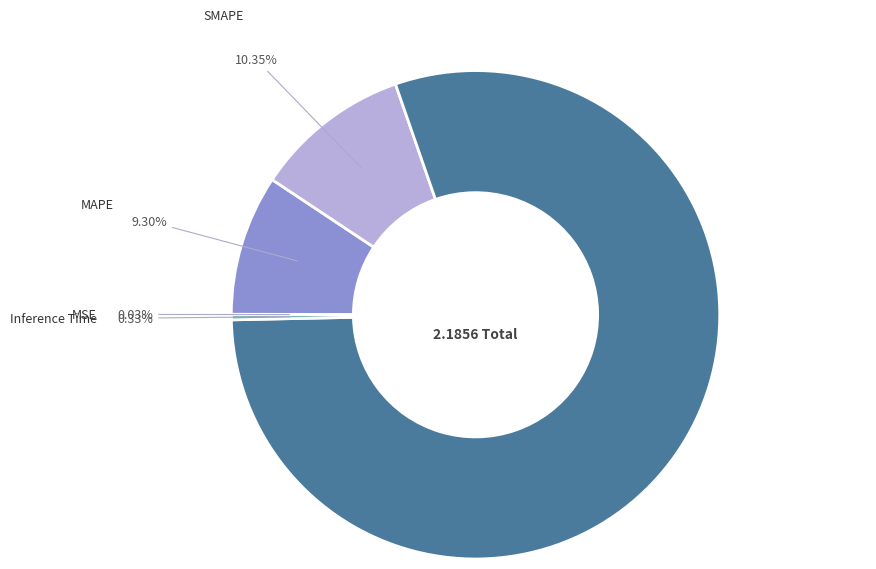

Which category has the smallest portion of the pie?

MSE